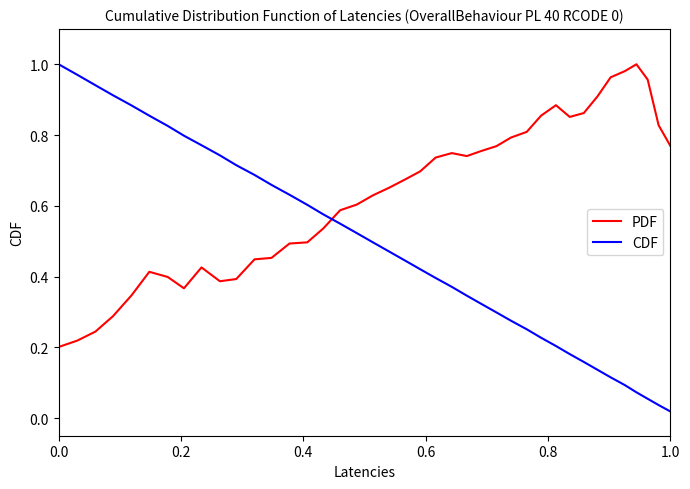

Rank the series by their average value, from highest to lowest.

PDF, CDF